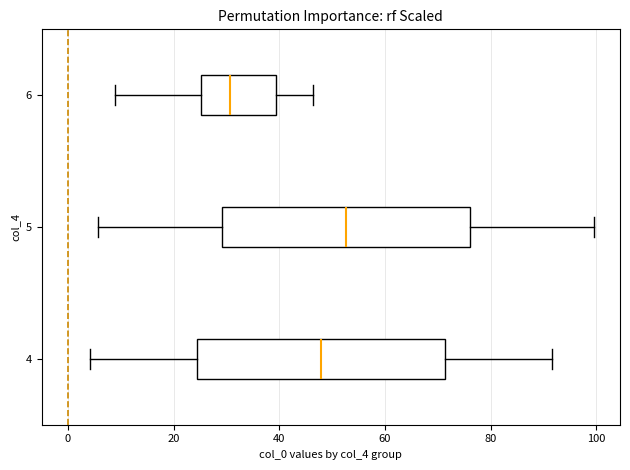

Reading bottom to top, transcribe this box plot: for each box, give where its median line is, the range the box spans, and where its two whiskers end, as read against the x-axis. The values are not printed on the chart, so give them approximately, as read against the axis.

4: median 48, box 24 to 72, whiskers 4 to 92
5: median 52, box 30 to 76, whiskers 6 to 100
6: median 30, box 26 to 40, whiskers 8 to 46